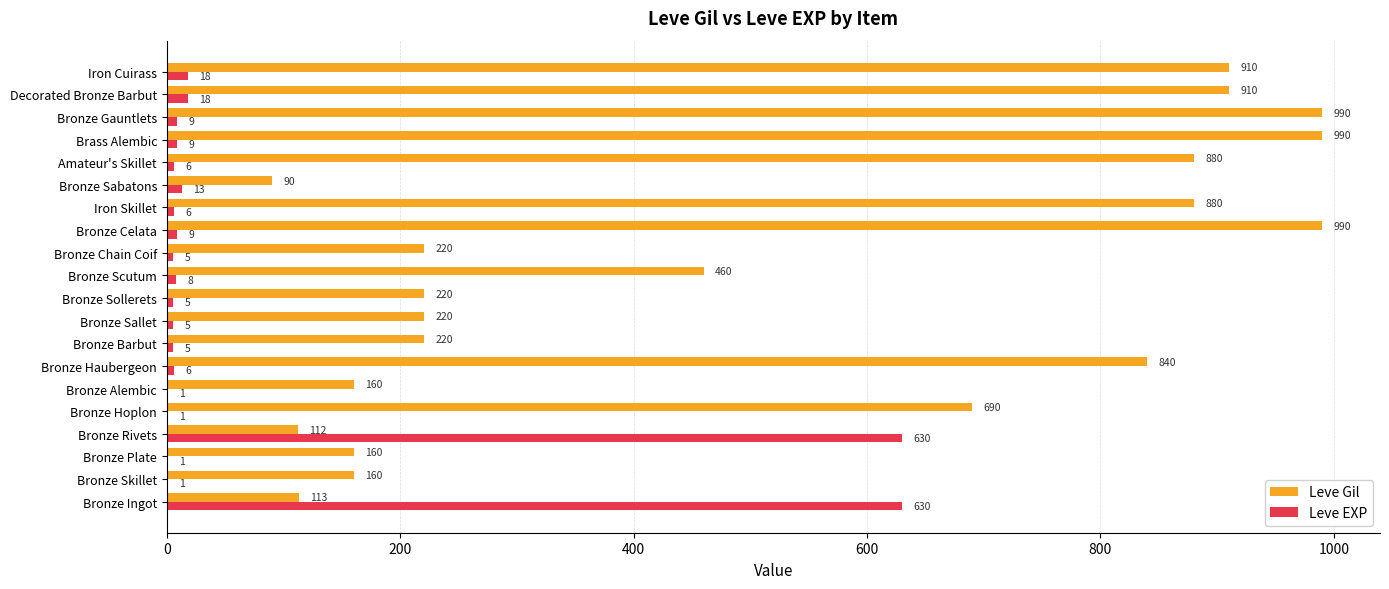

Count the number of categories in the chart.

20